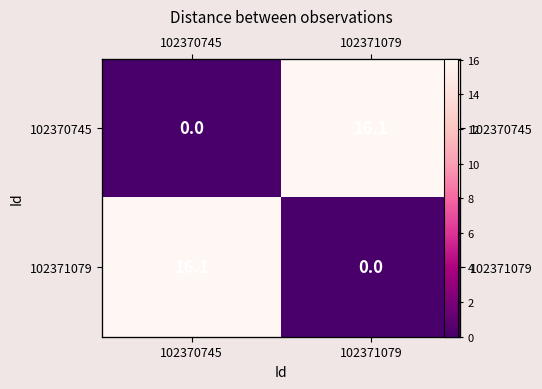

At which category is the sum across all series the highest?

102370745